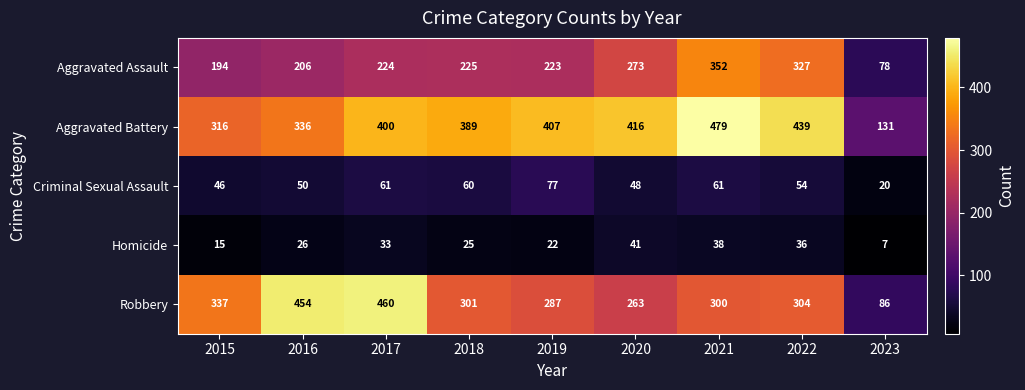

What is the total value across all series at 2019?

1016